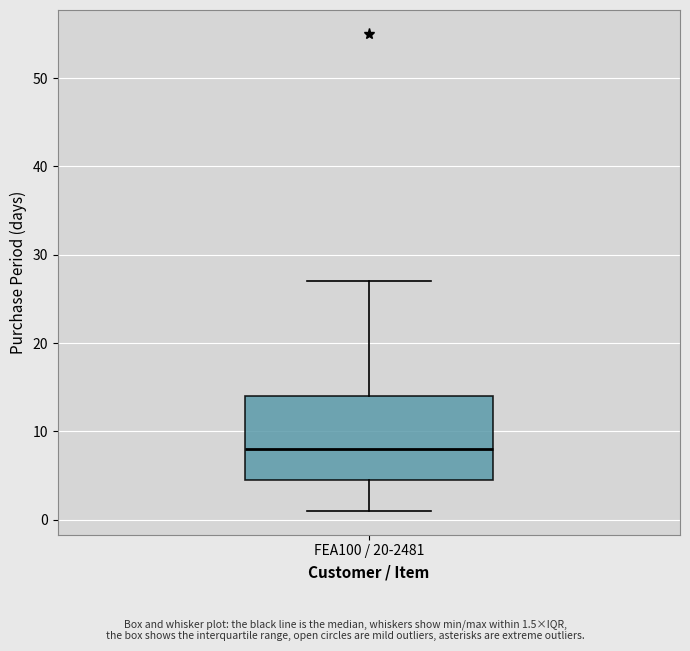

Transcribe this box plot: give where the median line is, the range the box spans, and where the two whiskers end, as read against the y-axis. The values are not printed on the chart, so give them approximately, as read against the axis.

median 8, box 5 to 14, whiskers 1 to 27